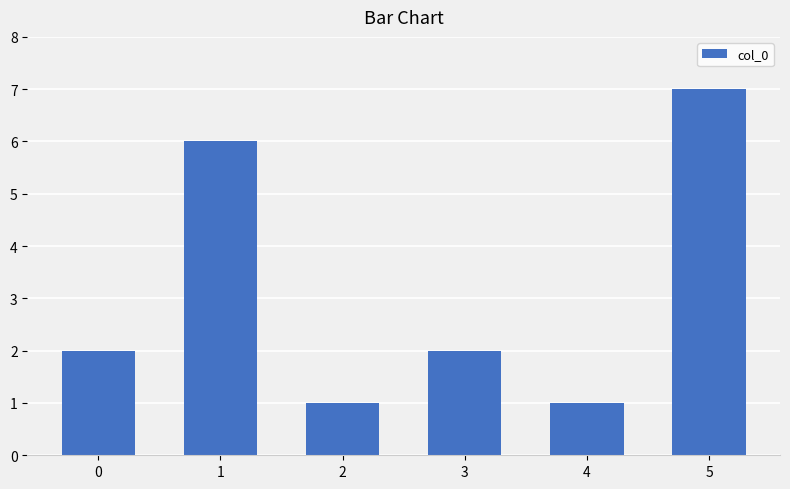

What is the change in value from 1 to 2?

-5